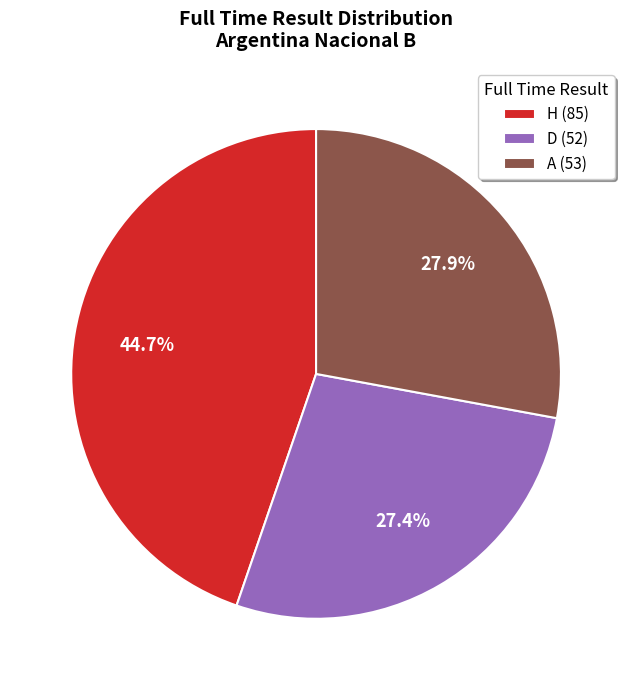

Does A represent more than half of the total?

No